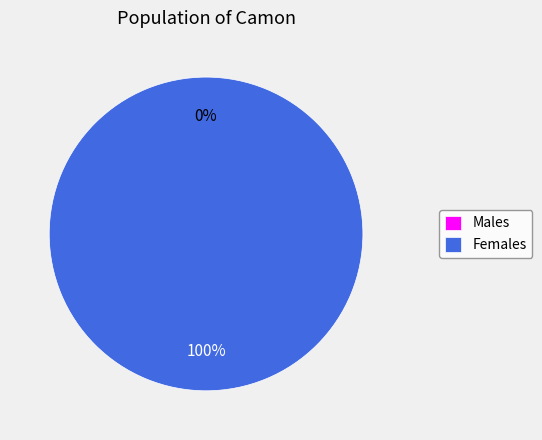

To the nearest percent, what is the average slice percentage?

50%